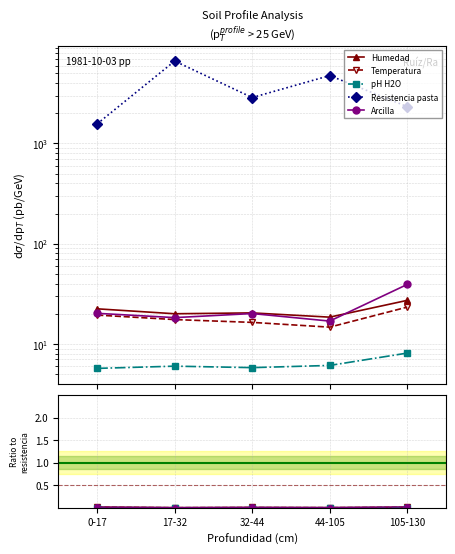

Which series has the largest total across all categories?

analitico_resistencia_pasta